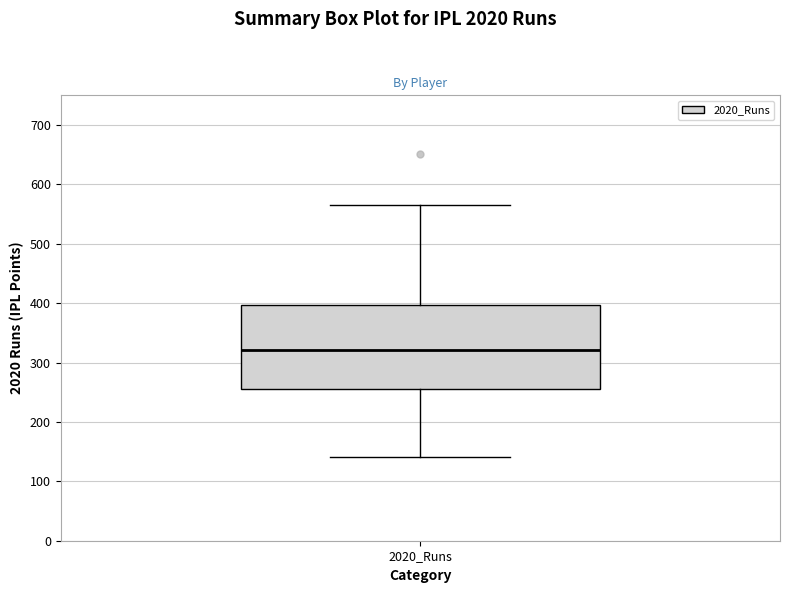

Read this box plot against the y-axis: the position of the median line, the range covered by the box, and the ends of both whiskers. The values are not printed on the chart, so give them approximately, as read against the axis.

median 320, box 260 to 400, whiskers 140 to 560